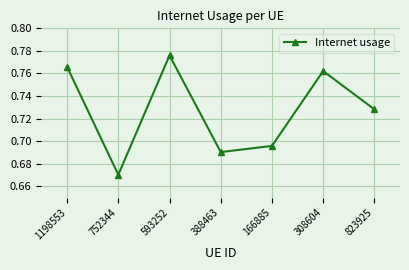

How many interior local peaks (higher than both neighbors) does the data have?

2